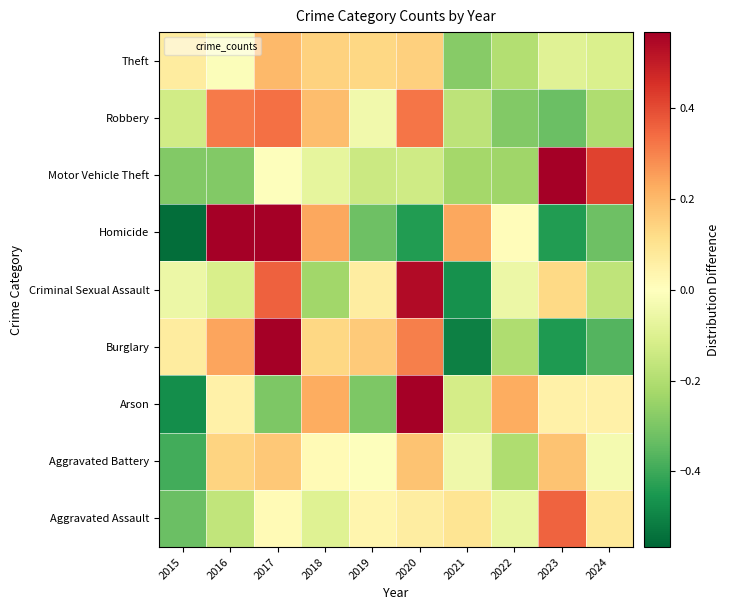

Reading left to right, list all the values displayed in this chart.

Aggravated Assault: 2015=-0.3	2016=-0.2	2017=0.0	2018=-0.1	2019=0.0	2020=0.1	2021=0.1	2022=-0.1	2023=0.4	2024=0.1
Aggravated Battery: 2015=-0.4	2016=0.1	2017=0.2	2018=0.0	2019=-0.0	2020=0.2	2021=-0.0	2022=-0.2	2023=0.2	2024=-0.0
Arson: 2015=-0.5	2016=0.1	2017=-0.3	2018=0.2	2019=-0.3	2020=0.6	2021=-0.1	2022=0.2	2023=0.1	2024=0.1
Burglary: 2015=0.1	2016=0.2	2017=0.6	2018=0.1	2019=0.2	2020=0.3	2021=-0.5	2022=-0.2	2023=-0.4	2024=-0.4
Criminal Sexual Assault: 2015=-0.1	2016=-0.1	2017=0.4	2018=-0.2	2019=0.1	2020=0.5	2021=-0.5	2022=-0.1	2023=0.1	2024=-0.2
Homicide: 2015=-0.6	2016=0.9	2017=0.7	2018=0.2	2019=-0.3	2020=-0.4	2021=0.2	2022=0.0	2023=-0.4	2024=-0.3
Motor Vehicle Theft: 2015=-0.3	2016=-0.3	2017=-0.0	2018=-0.1	2019=-0.1	2020=-0.1	2021=-0.2	2022=-0.2	2023=1.0	2024=0.4
Robbery: 2015=-0.1	2016=0.3	2017=0.3	2018=0.2	2019=-0.0	2020=0.3	2021=-0.2	2022=-0.3	2023=-0.3	2024=-0.2
Theft: 2015=0.1	2016=-0.0	2017=0.2	2018=0.1	2019=0.1	2020=0.1	2021=-0.3	2022=-0.2	2023=-0.1	2024=-0.1